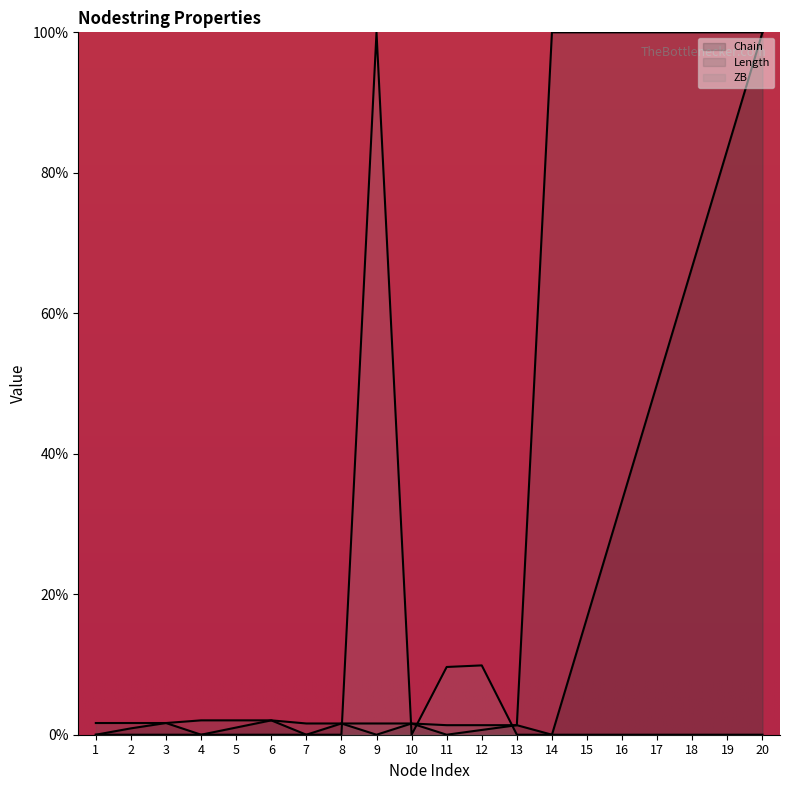

At which category is the sum across all series the highest?

20